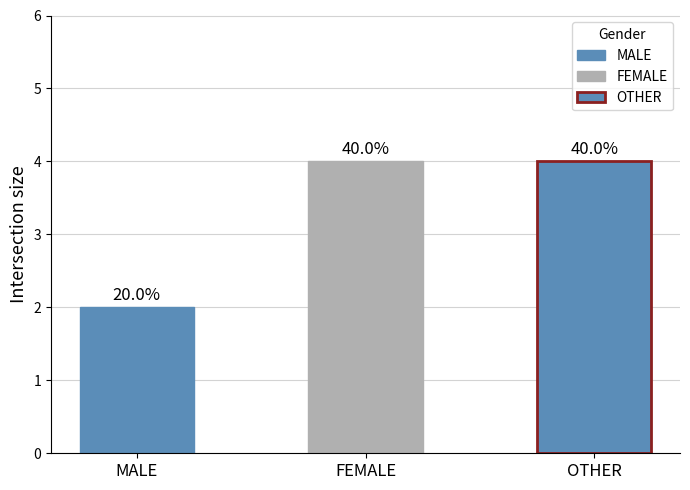

What is the greatest value displayed?

4